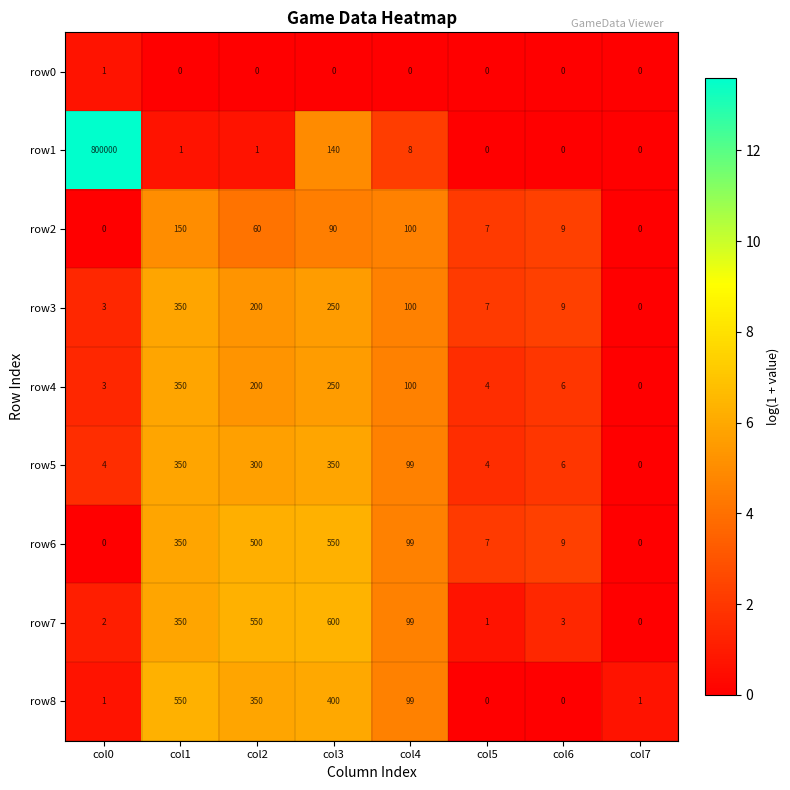

What is the difference between the maximum and minimum values in the row8 series?

550